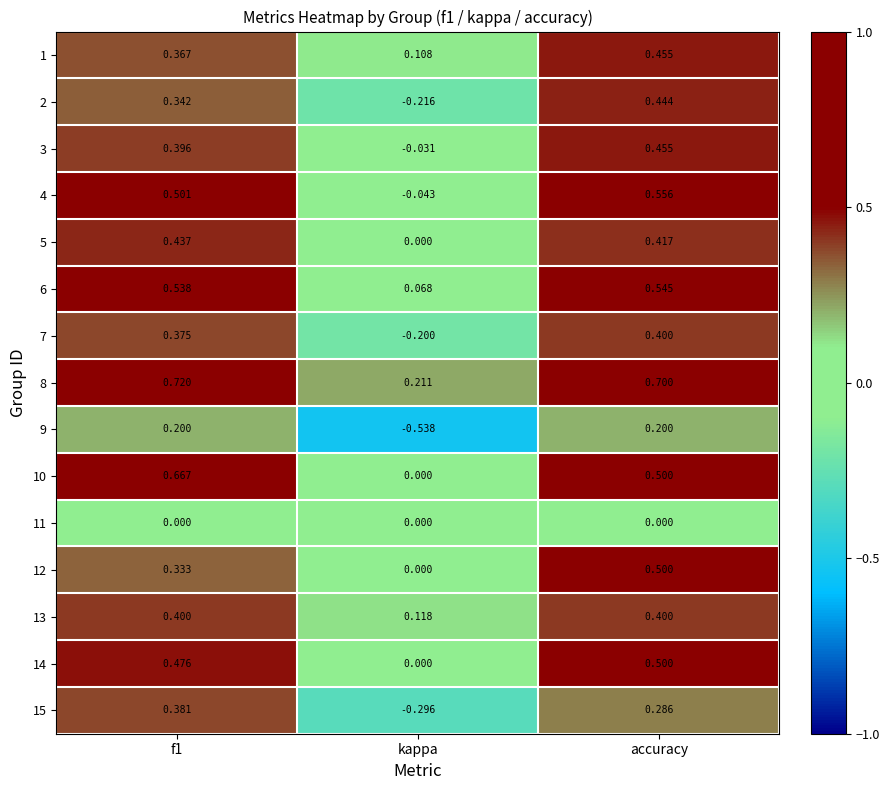

At f1, list the series in order from largest to smallest.

8, 10, 6, 4, 14, 5, 13, 3, 15, 7, 1, 2, 12, 9, 11